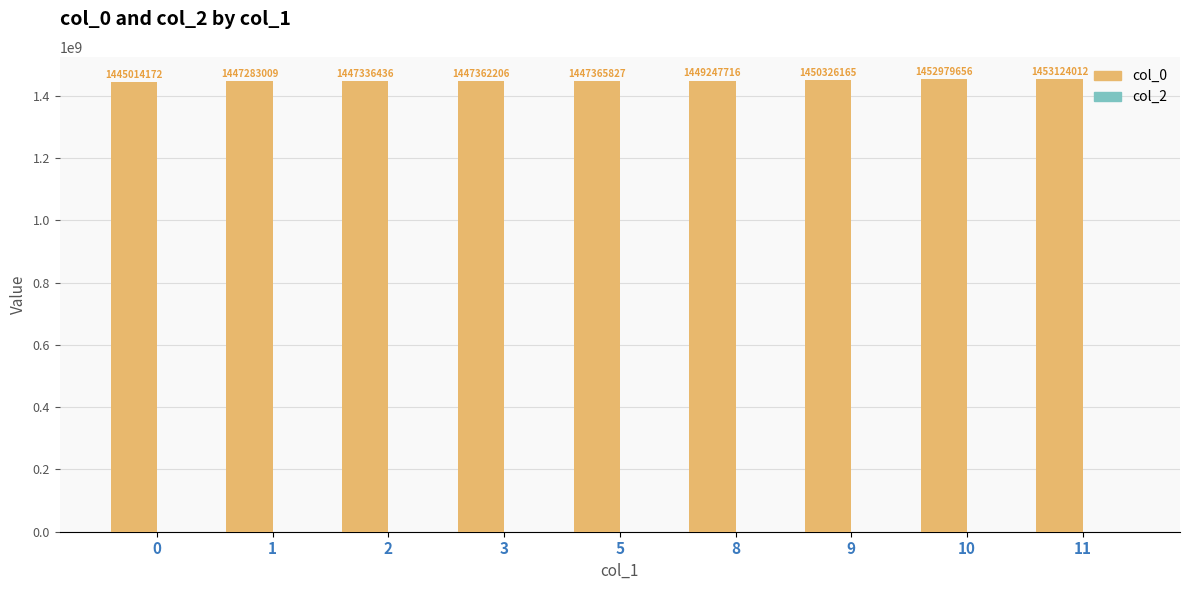

Is it true that the value at 1 is 2353891393.6?

False